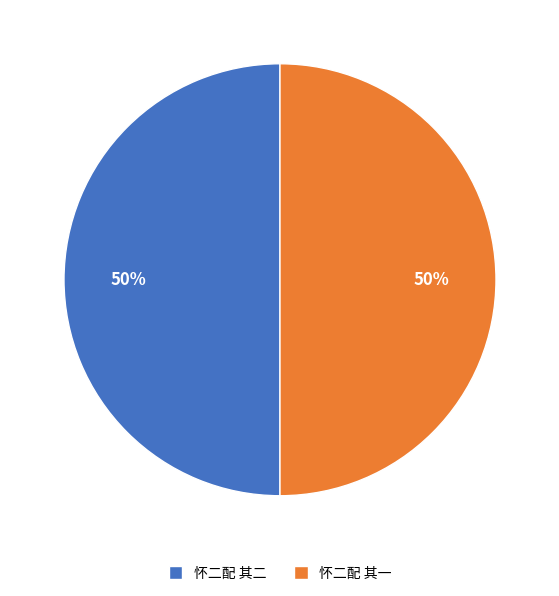

The 怀二配 其一 slice represents 39% of the pie. True or false?

False